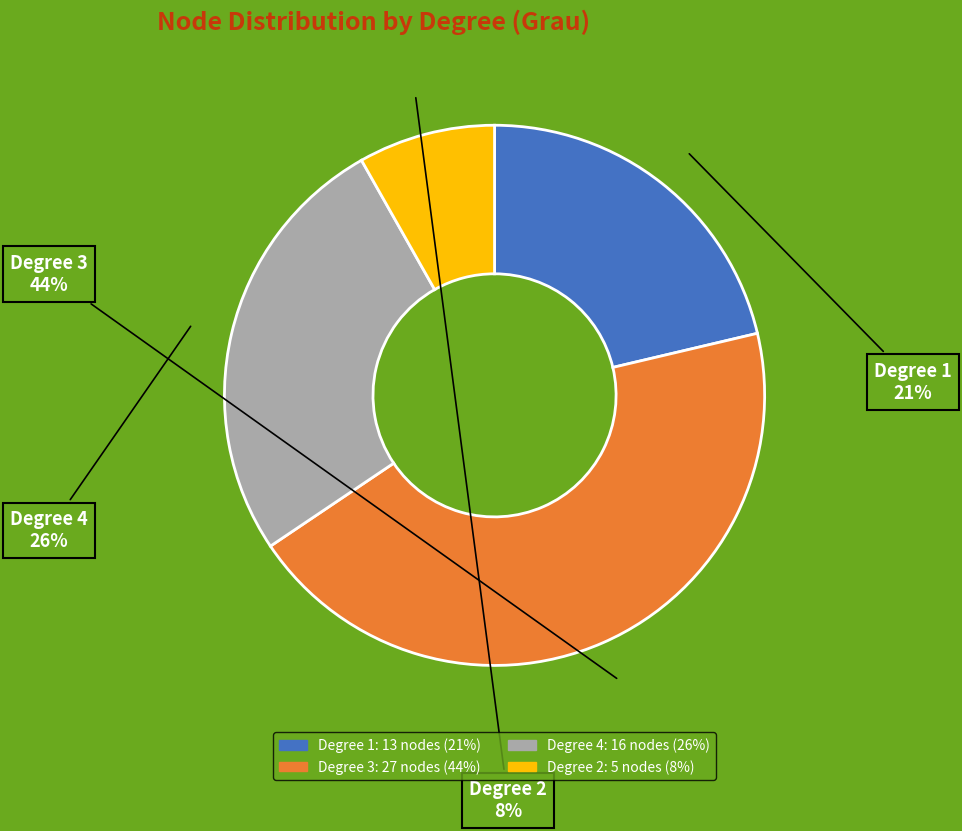

Does any single category account for the majority?

No